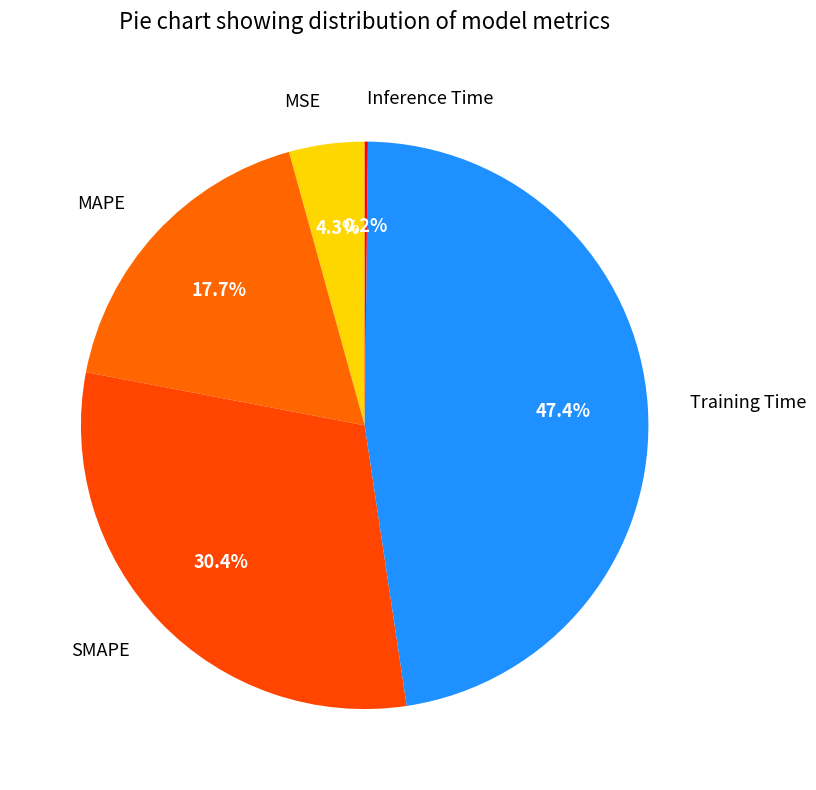

What is the largest slice in the pie chart?

Training Time